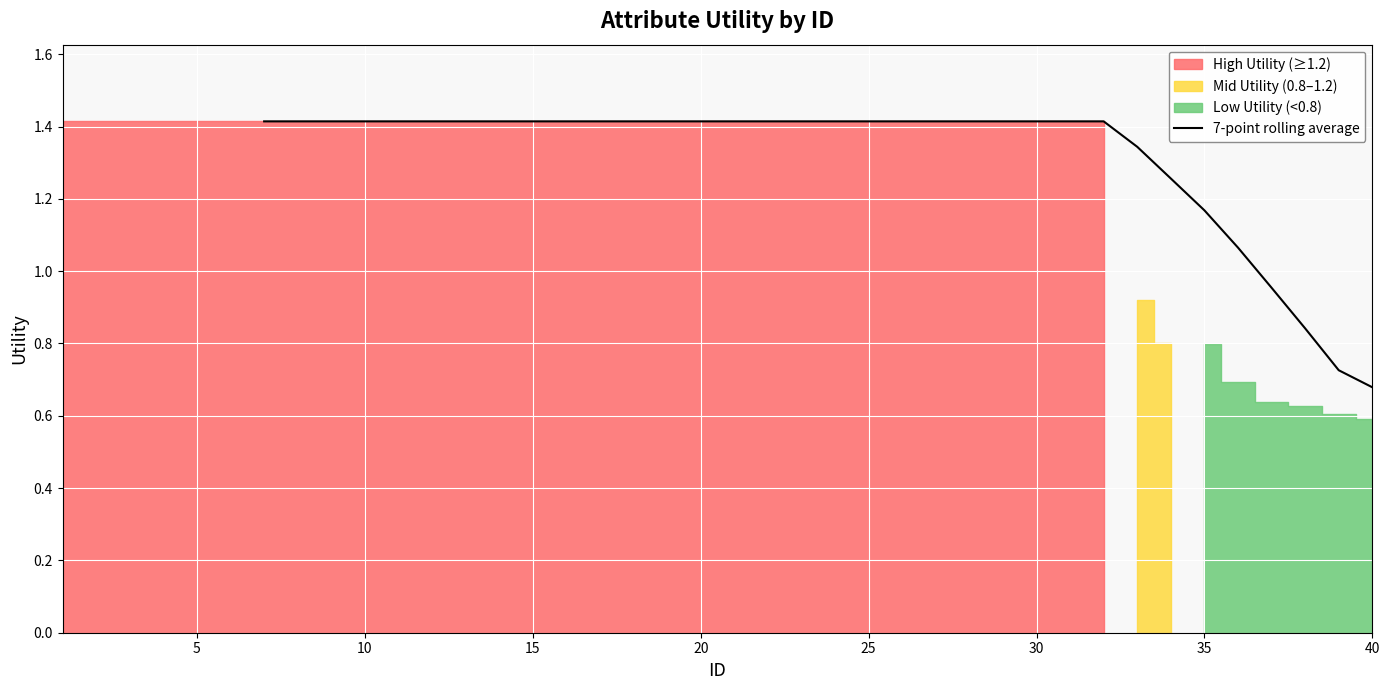

What is the maximum value for 7-point rolling average?

1.4